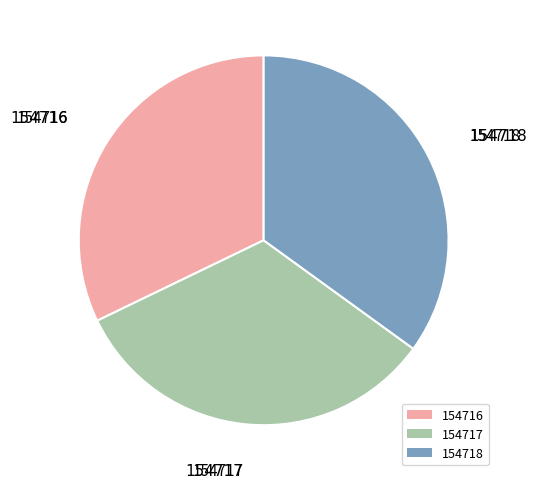

Rank the categories by value from highest to lowest.

154718, 154717, 154716